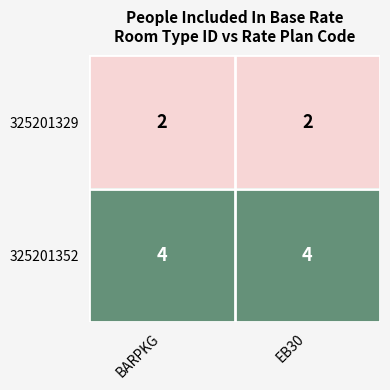

What value does the 325201352 series have at BARPKG?

4